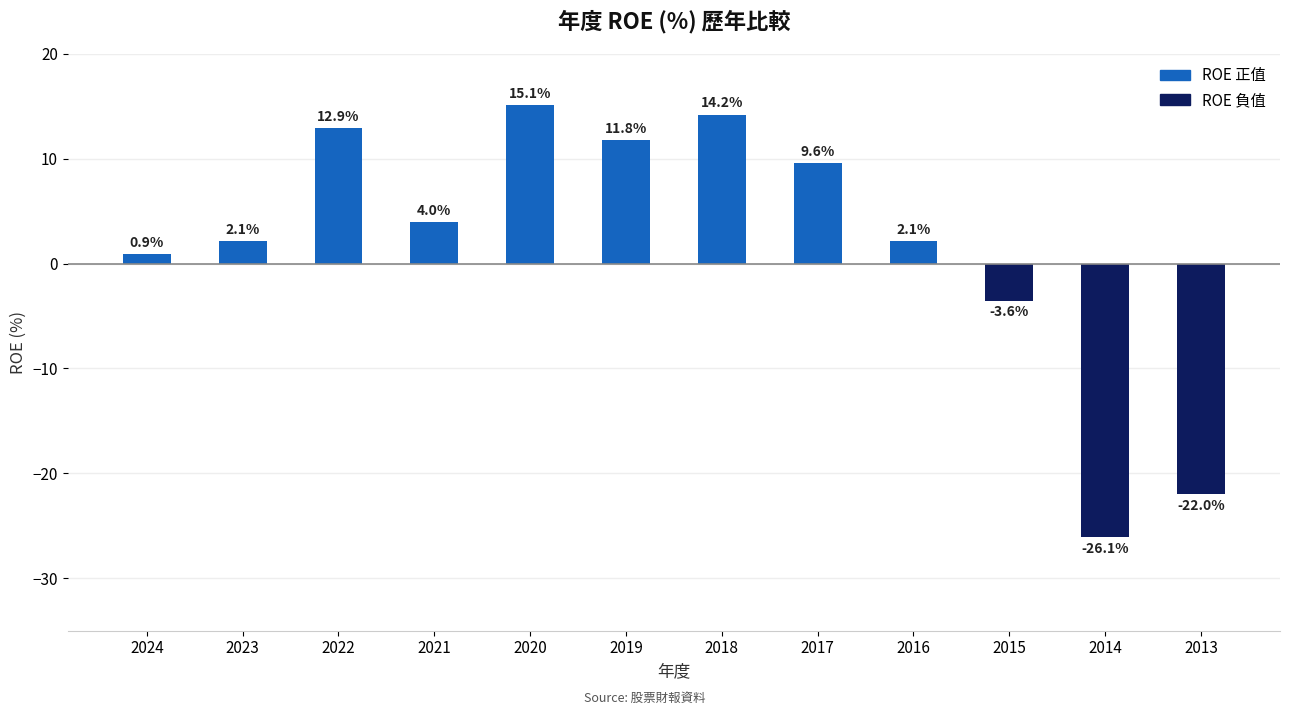

How many values are above zero?

9